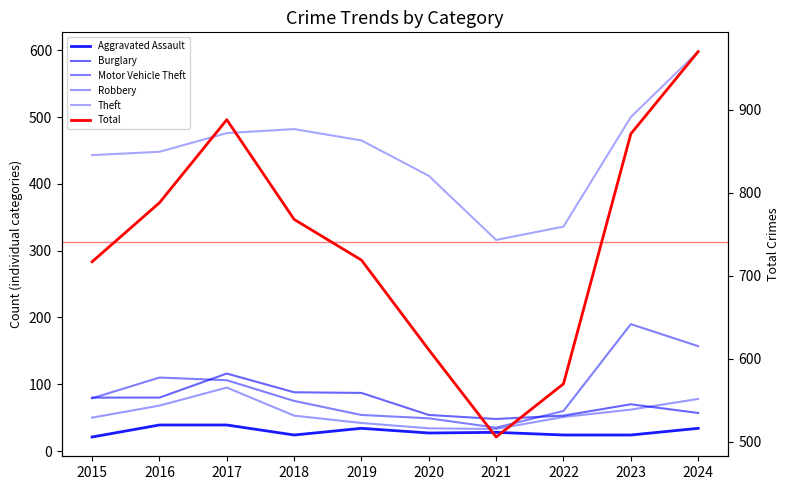

What is the approximate value of Theft at 2024?

598